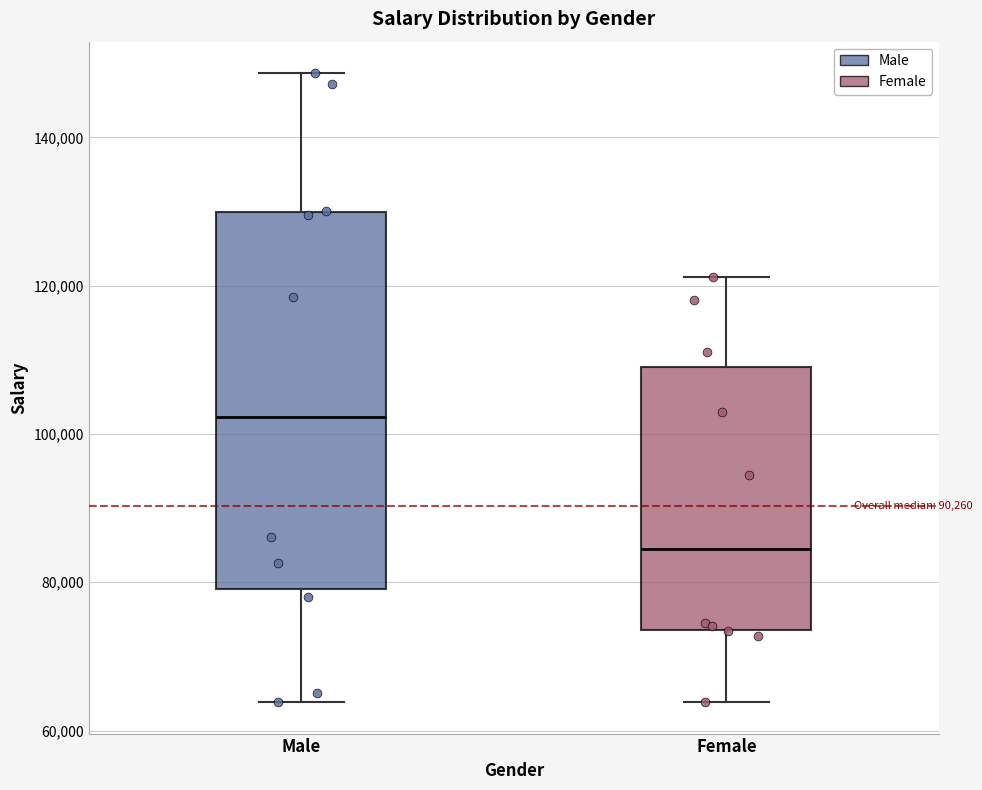

Which box is the tallest, from its lower edge to its upper edge?

Male